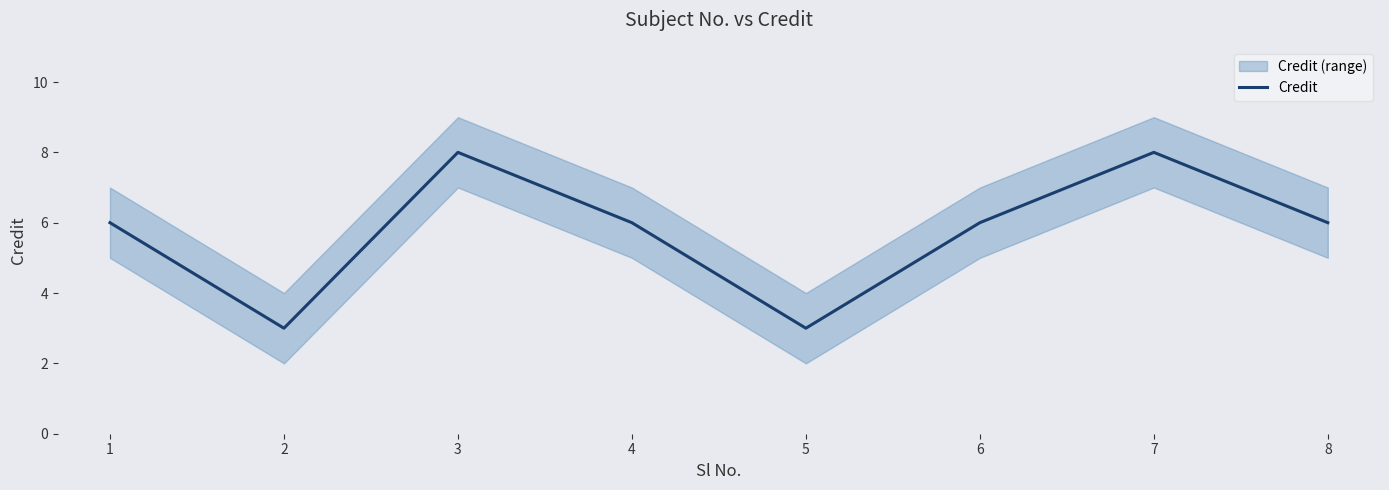

Read the Credit value at 7.

8